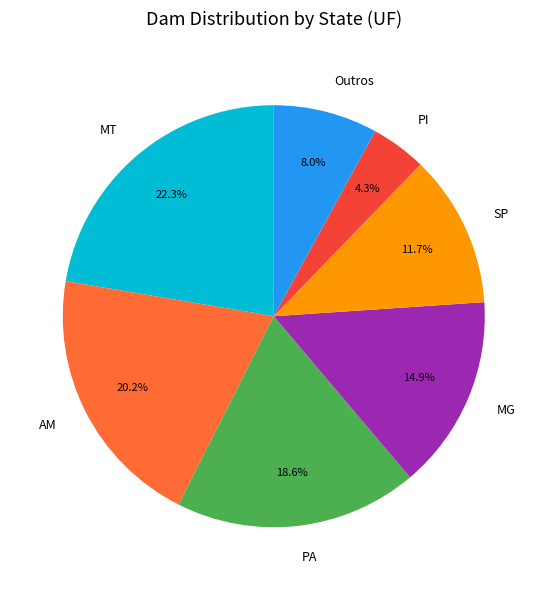

Rank the categories by value from highest to lowest.

MT, AM, PA, MG, SP, Outros, PI